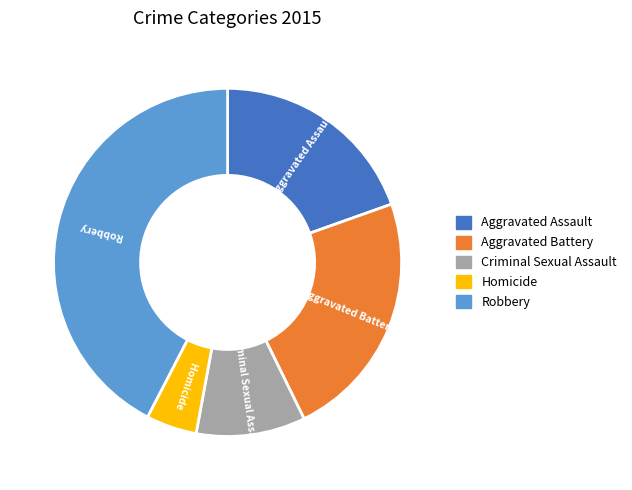

Combined, do Aggravated Battery and Robbery account for over 50%?

Yes